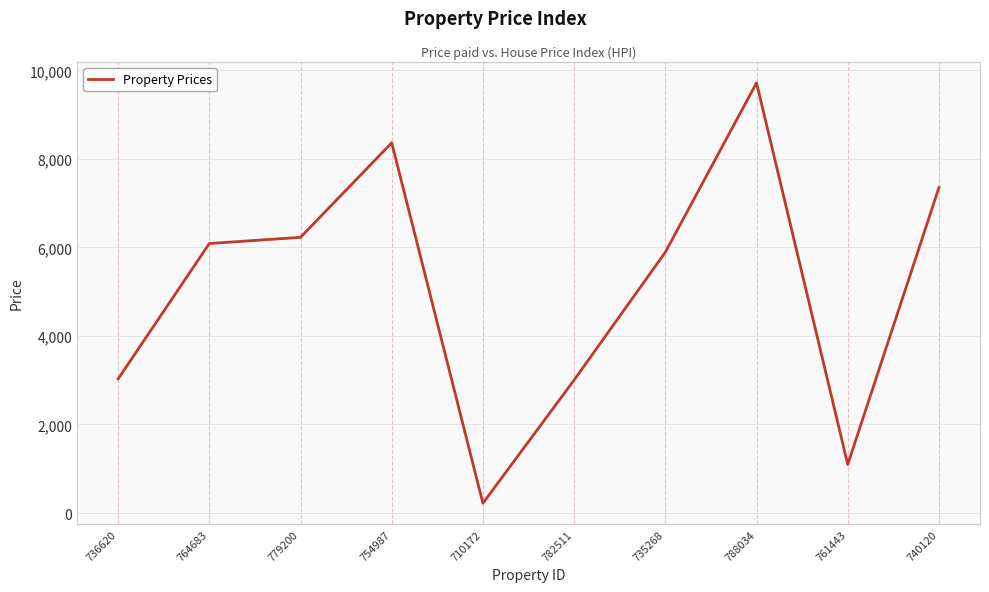

At which label is the value closest to 4970?

735268